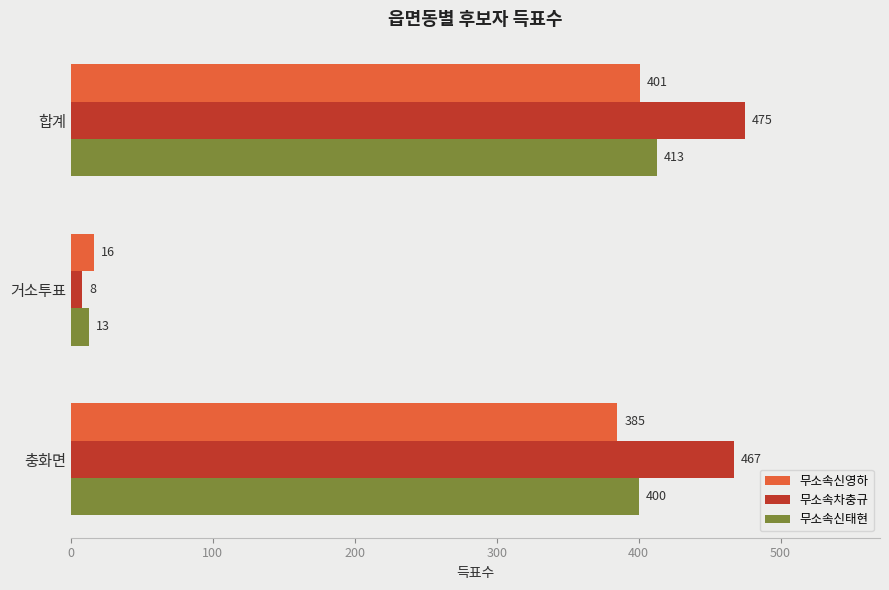

What value does the 무소속차충규 series have at 거소투표, to the nearest 5?

10